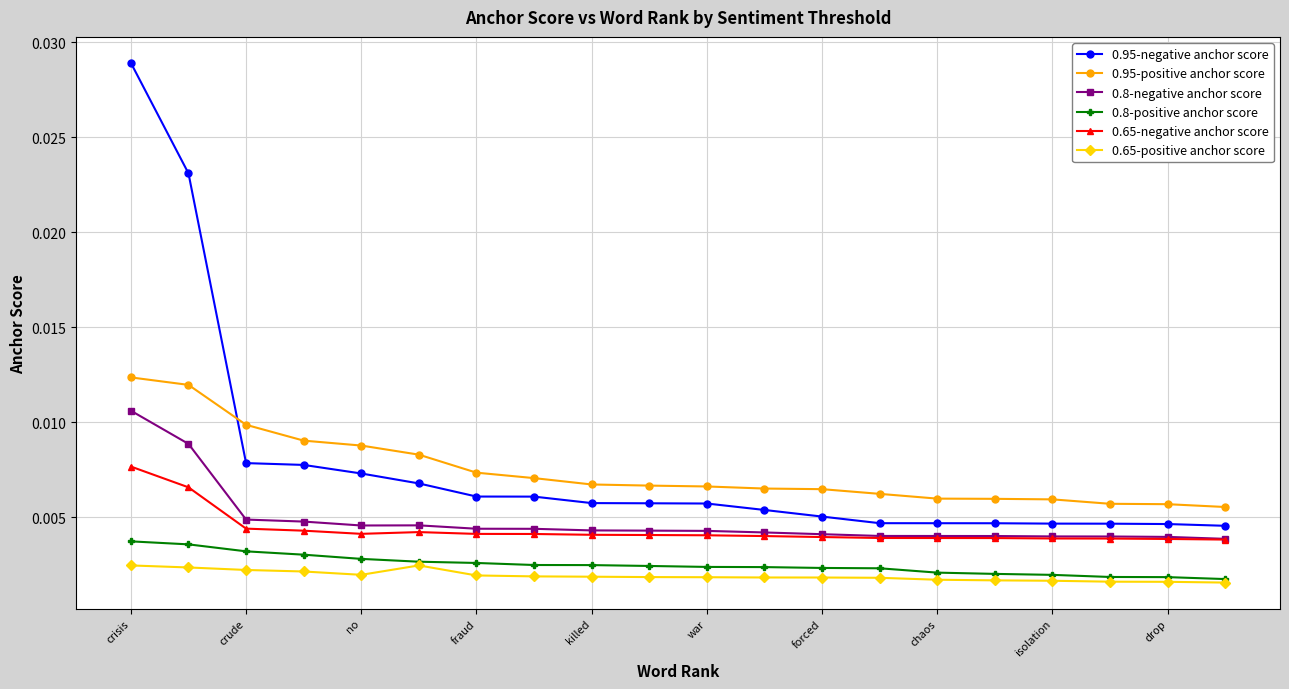

Which series has the widest spread of values?

0.95-negative anchor score